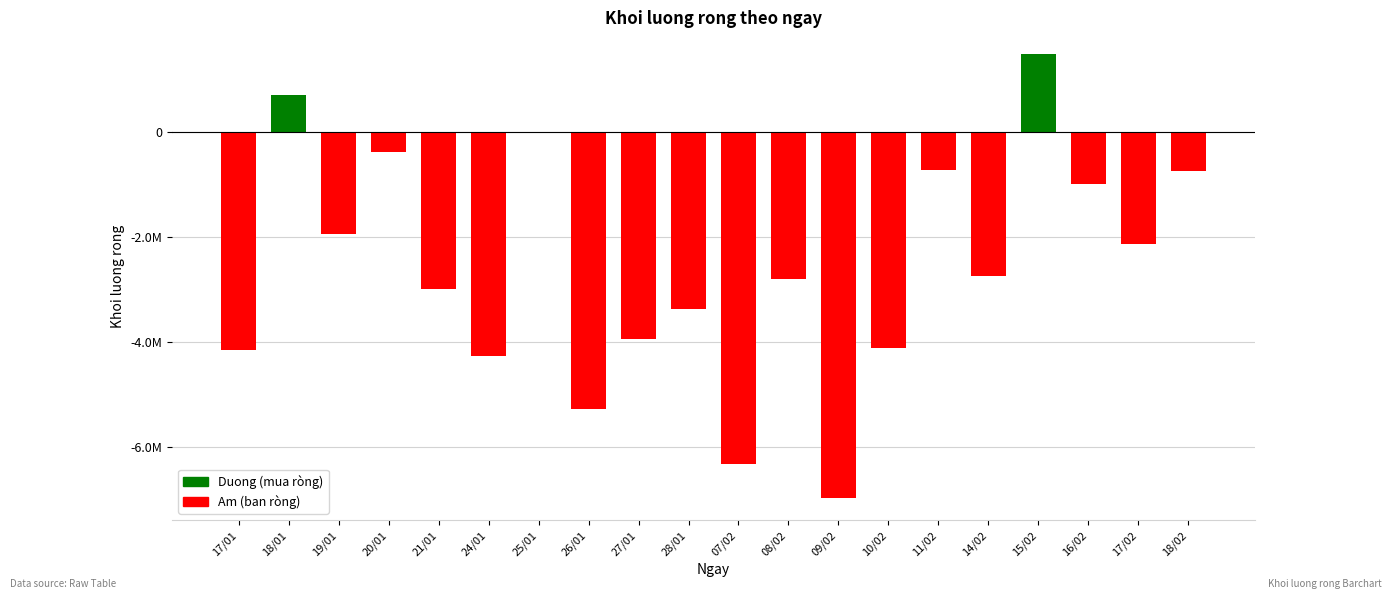

Reading left to right, extract all data points from this chart.

-4157300	698000	-1942500	-385600	-2985500	-4262200	0	-5280500	-3946300	-3374100	-6313000	-2798800	-6964300	-4112500	-721700	-2745300	1465500	-989100	-2132500	-742200